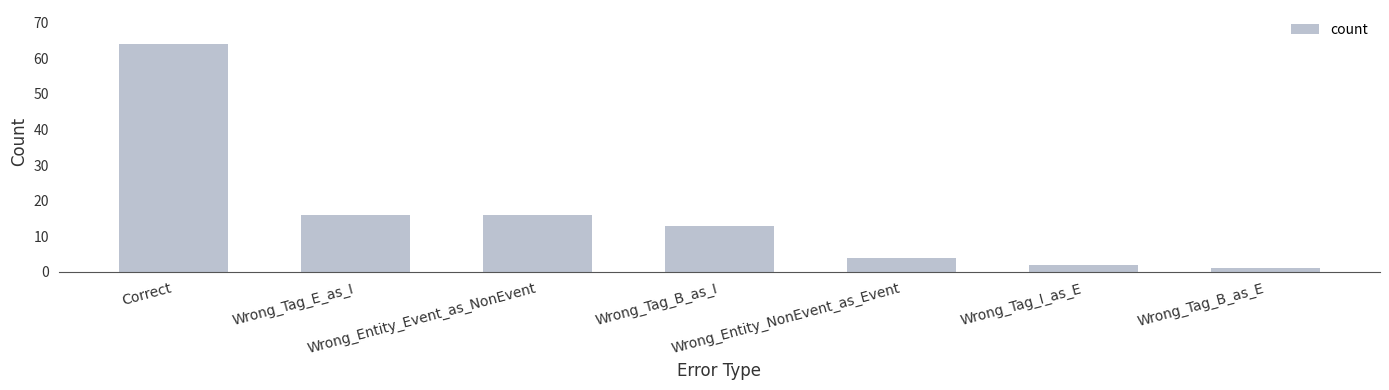

The chart shows a value of 1 at Wrong_Entity_NonEvent_as_Event. True or false?

False